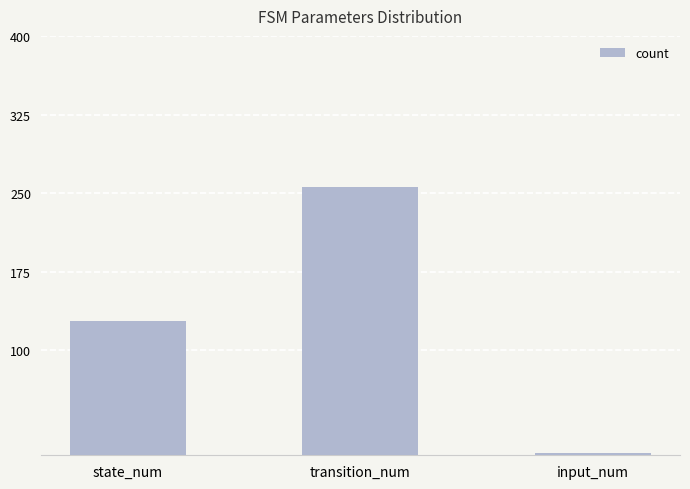

Rank the categories by value from lowest to highest.

input_num, state_num, transition_num